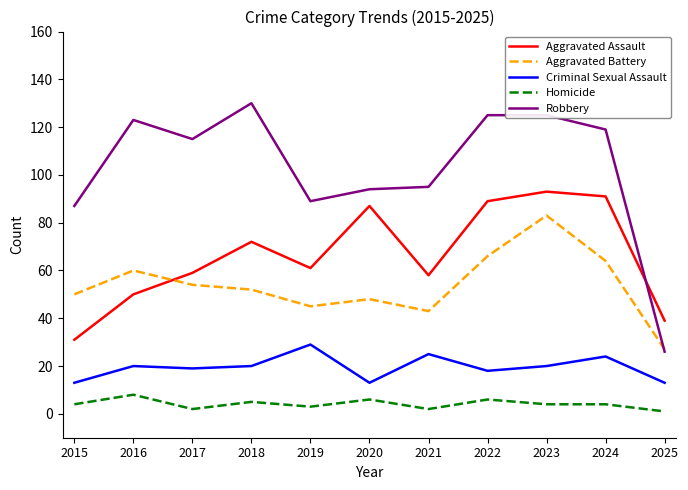

What is the sum of the Aggravated Battery values at 2021 and 2017?

97